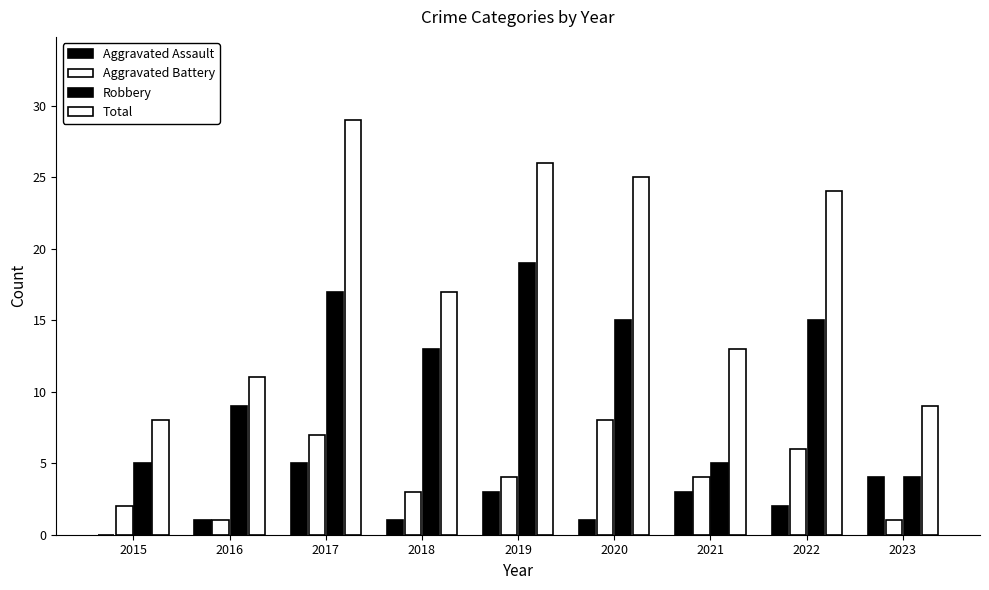

Count the Aggravated Assault values in the range 1 to 3.

6